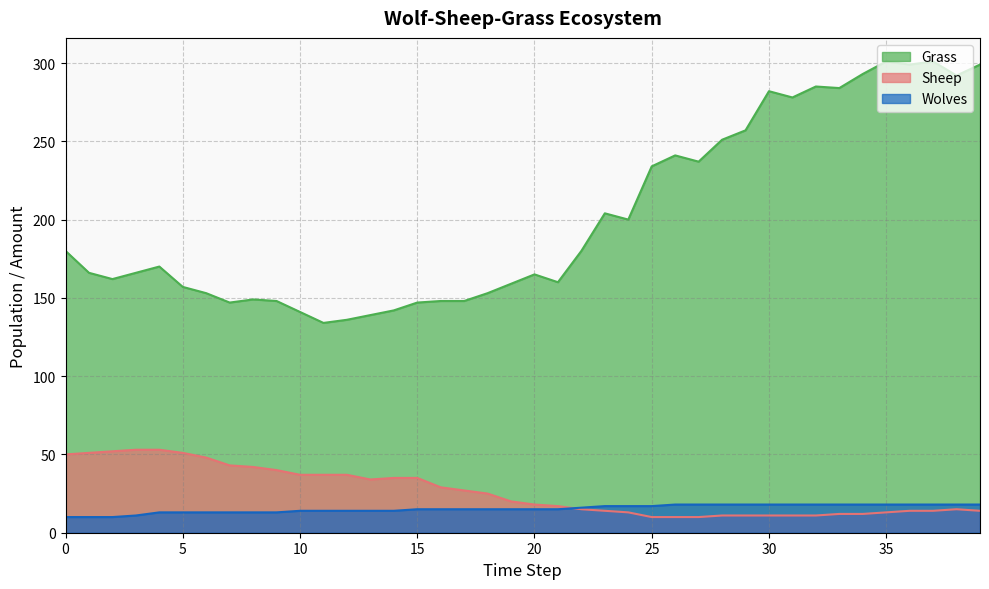

What is the value of the Grass point at the 3rd from the left?

162